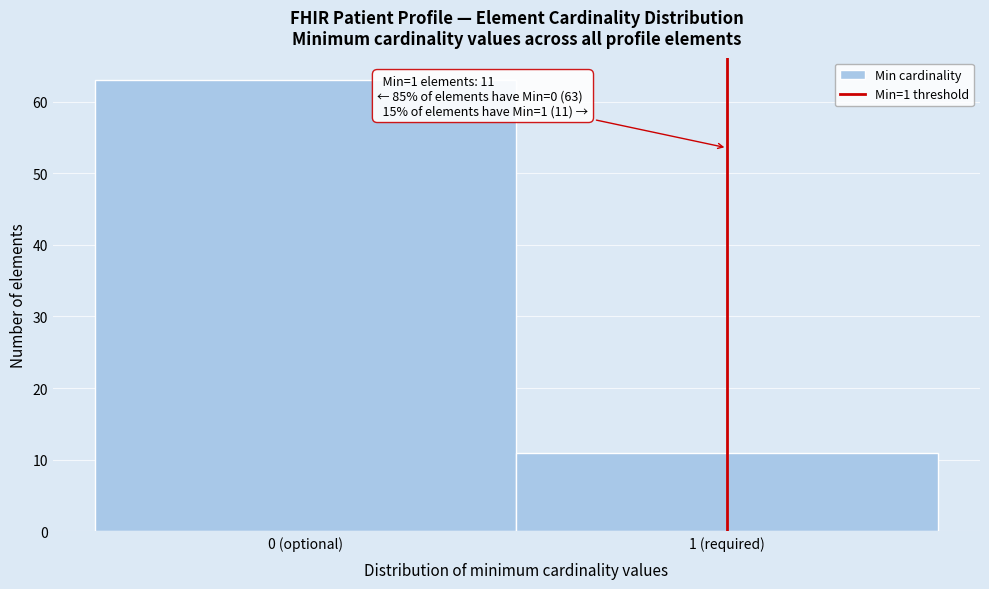

Reading left to right, list all the values displayed in this chart.

0 (optional)=63	1 (required)=11